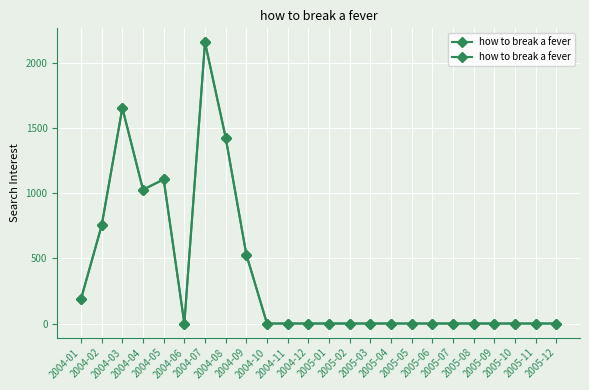

Which category has the lowest value across all series?

2004-06